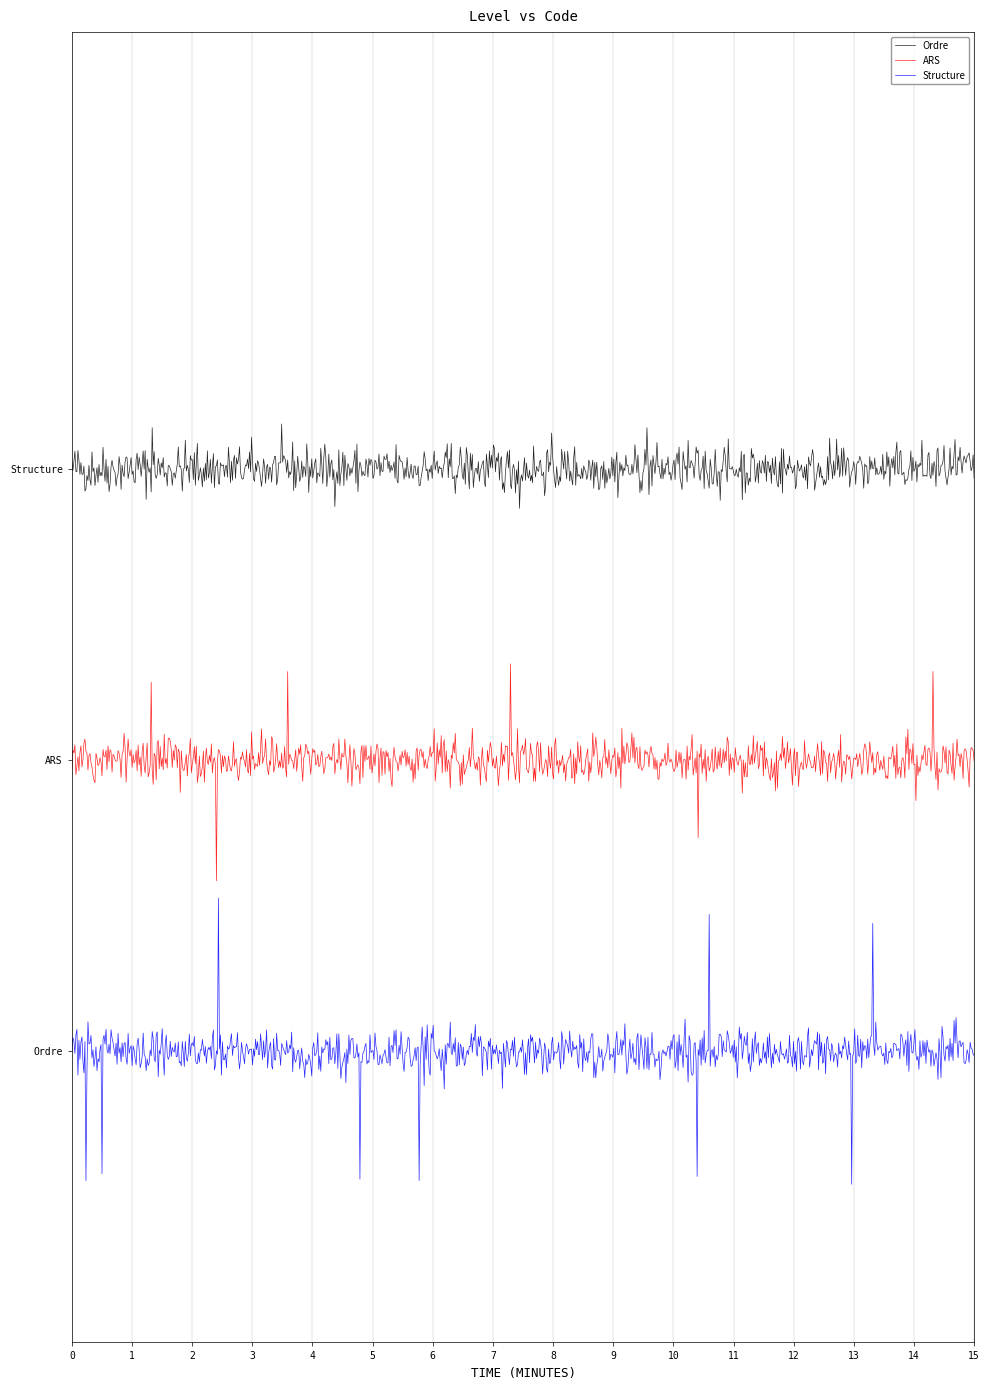

What are all the series names shown in the legend?

Ordre, ARS, Structure